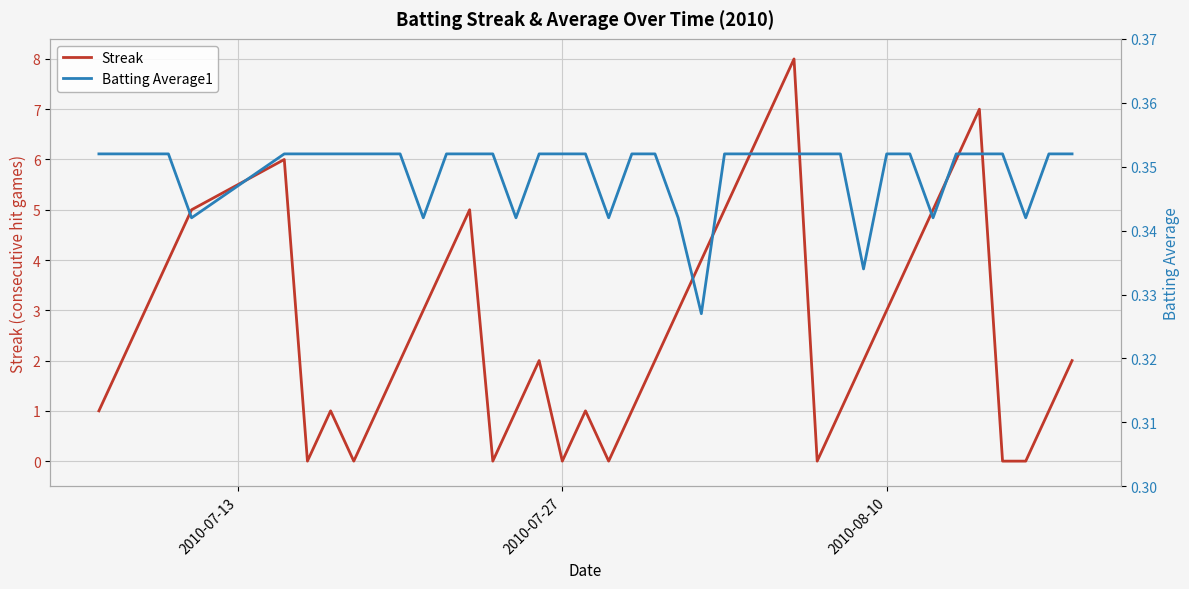

How many lines are shown in the chart?

2